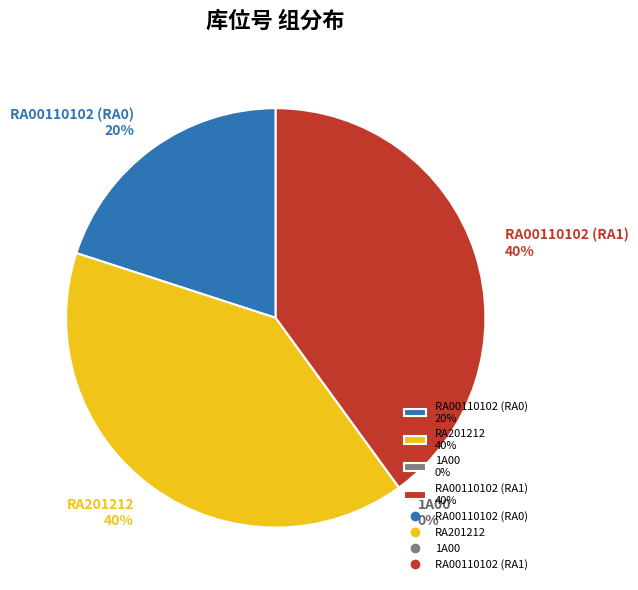

Is there any slice that represents more than half of the pie?

No